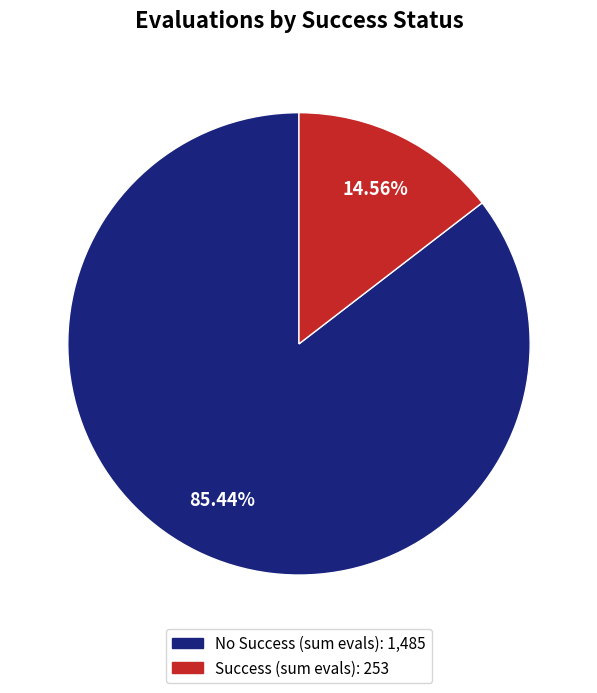

Count the number of slices in the pie.

2